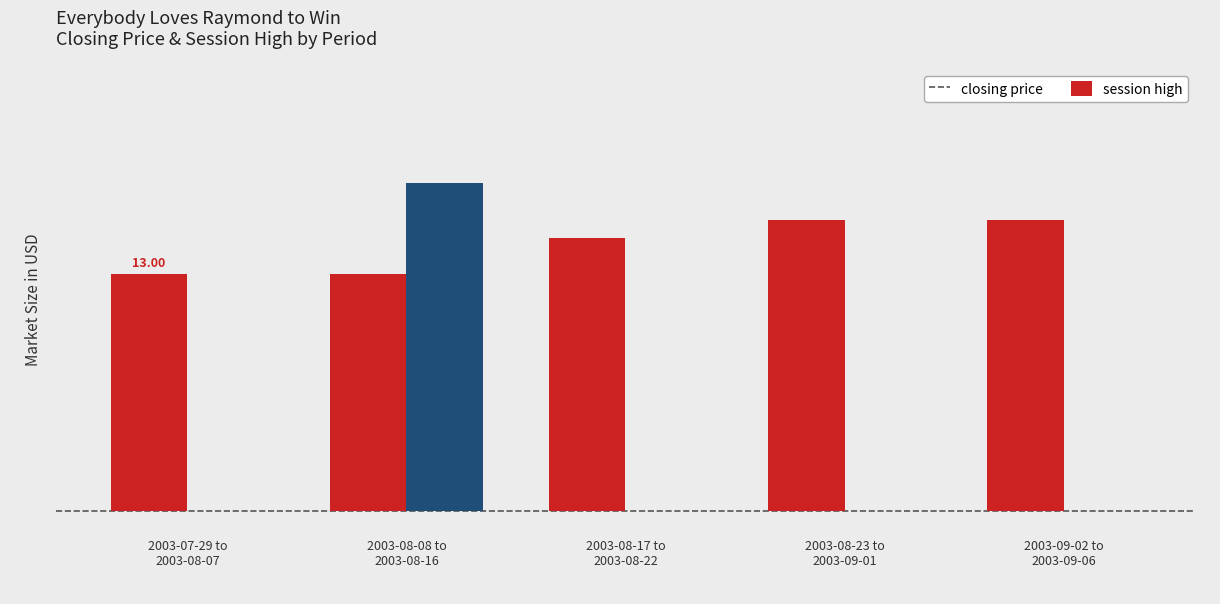

What is the label of the 5th bar from the left?

2003-09-02 to
2003-09-06